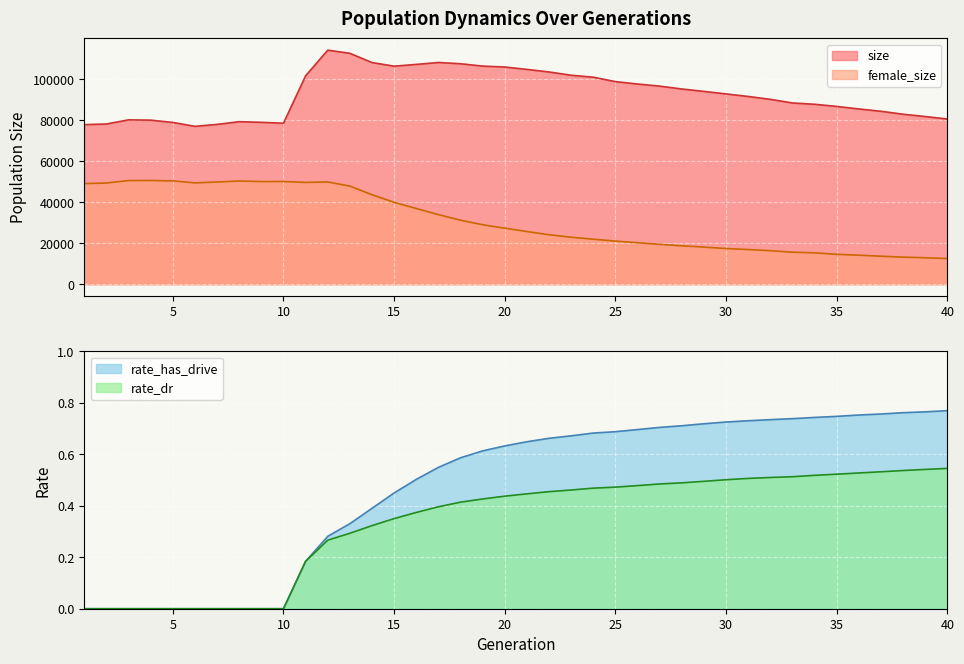

Reading left to right, list all the values displayed in this chart.

size: 77883.0	78196.0	80226.0	80087.0	78956.0	77058.0	78008.0	79333.0	79019.0	78582.0	101726.0	114265.0	112723.0	108208.0	106438.0	107301.0	108241.0	107621.0	106474.0	106027.0	104865.0	103603.0	102014.0	101051.0	98894.0	97720.0	96690.0	95294.0	94115.0	92893.0	91643.0	90237.0	88471.0	87832.0	86781.0	85539.0	84407.0	82967.0	81845.0	80625.0
female_size: 49101.0	49376.0	50582.0	50627.0	50414.0	49443.0	49861.0	50373.0	50086.0	50115.0	49673.0	49901.0	47882.0	43664.0	39949.0	36932.0	33945.0	31214.0	29001.0	27328.0	25687.0	24117.0	22907.0	21930.0	21022.0	20230.0	19426.0	18698.0	18090.0	17395.0	16890.0	16341.0	15591.0	15291.0	14555.0	14139.0	13631.0	13184.0	12890.0	12484.0
rate_dr: 0.0	0.0	0.0	0.0	0.0	0.0	0.0	0.0	0.0	0.0	0.2	0.3	0.3	0.3	0.4	0.4	0.4	0.4	0.4	0.4	0.4	0.5	0.5	0.5	0.5	0.5	0.5	0.5	0.5	0.5	0.5	0.5	0.5	0.5	0.5	0.5	0.5	0.5	0.5	0.5
rate_has_drive: 0.0	0.0	0.0	0.0	0.0	0.0	0.0	0.0	0.0	0.0	0.2	0.3	0.3	0.4	0.4	0.5	0.5	0.6	0.6	0.6	0.6	0.7	0.7	0.7	0.7	0.7	0.7	0.7	0.7	0.7	0.7	0.7	0.7	0.7	0.7	0.8	0.8	0.8	0.8	0.8